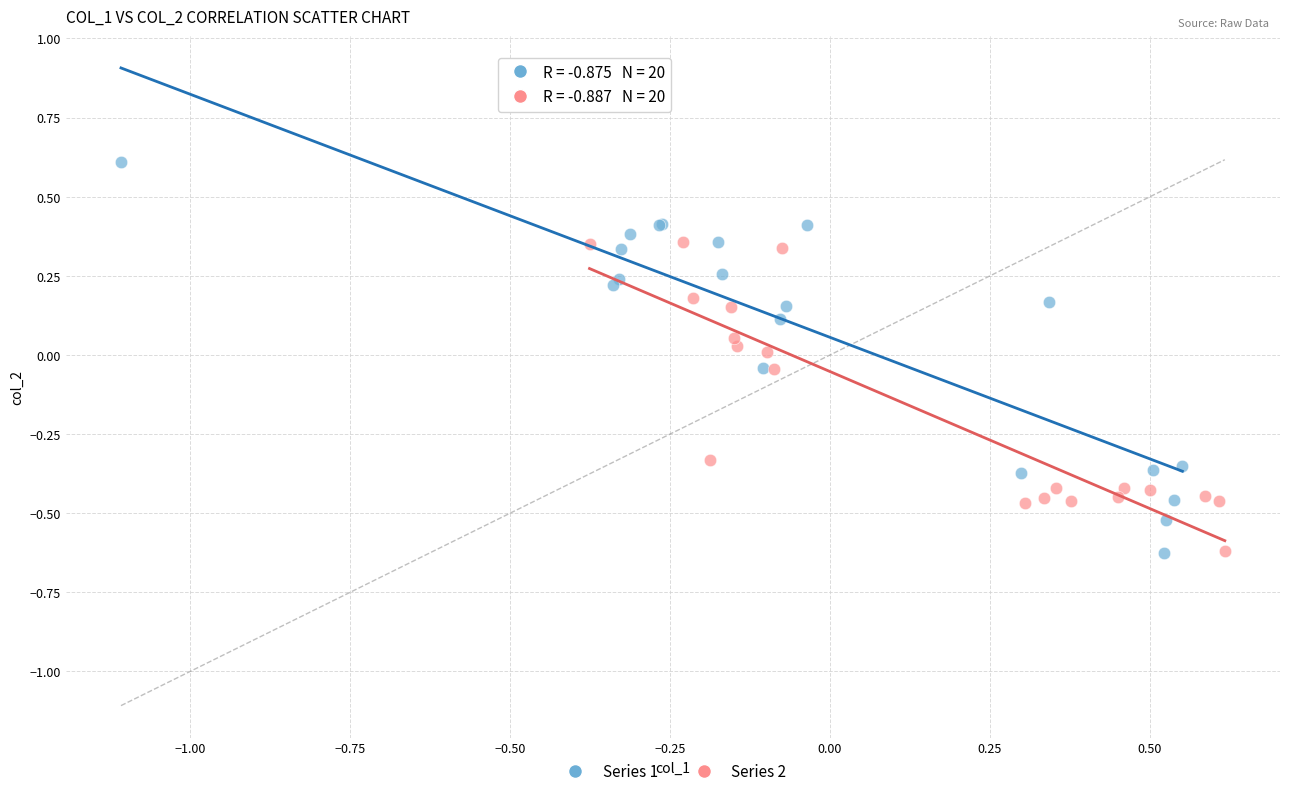

Which series reaches the maximum Y coordinate?

Series 1